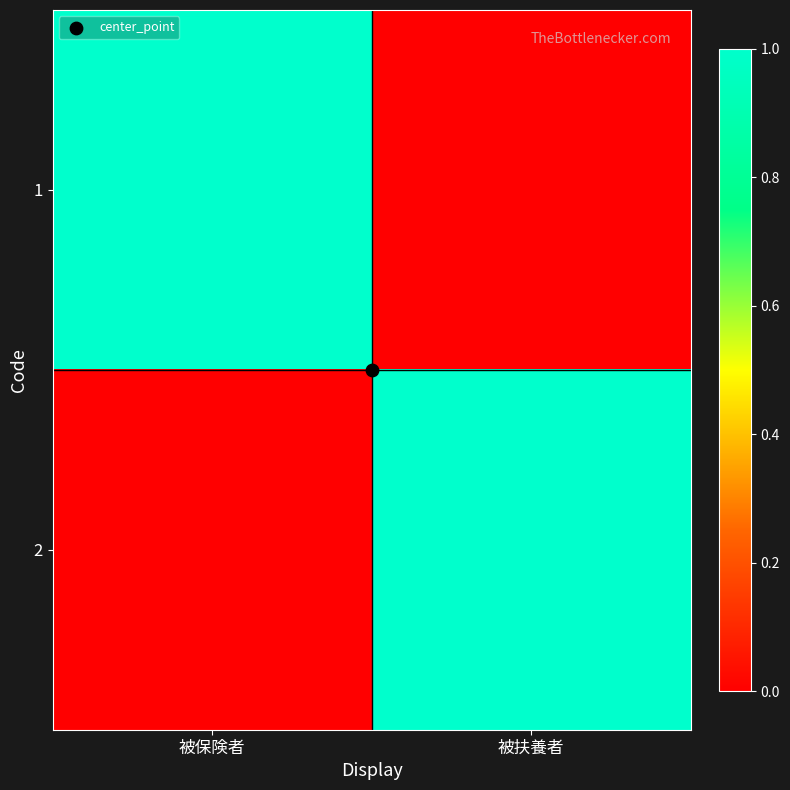

Rank the series by their maximum value, from lowest to highest.

1, 2